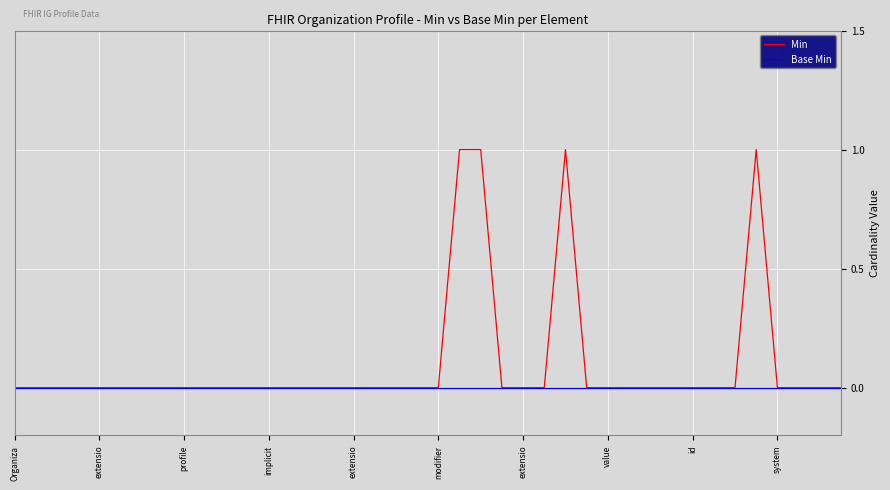

Which series has the largest total across all categories?

Min